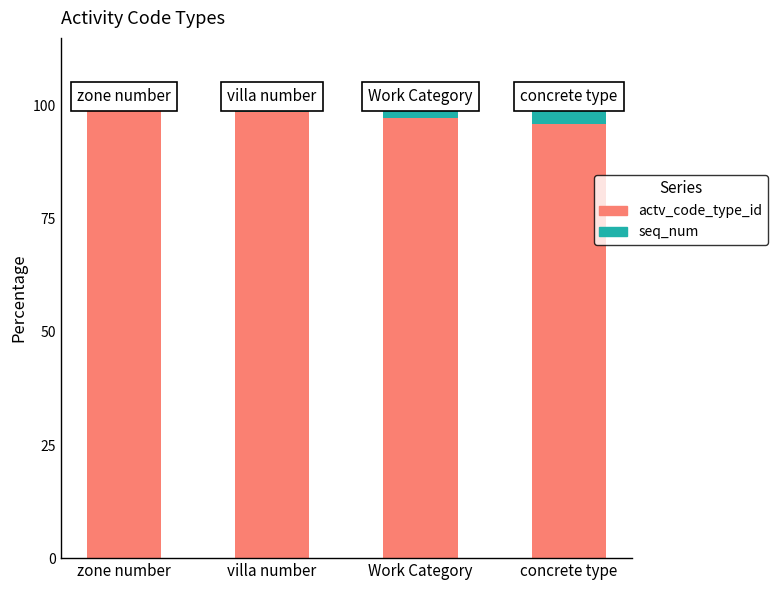

Are the bars horizontal?

No